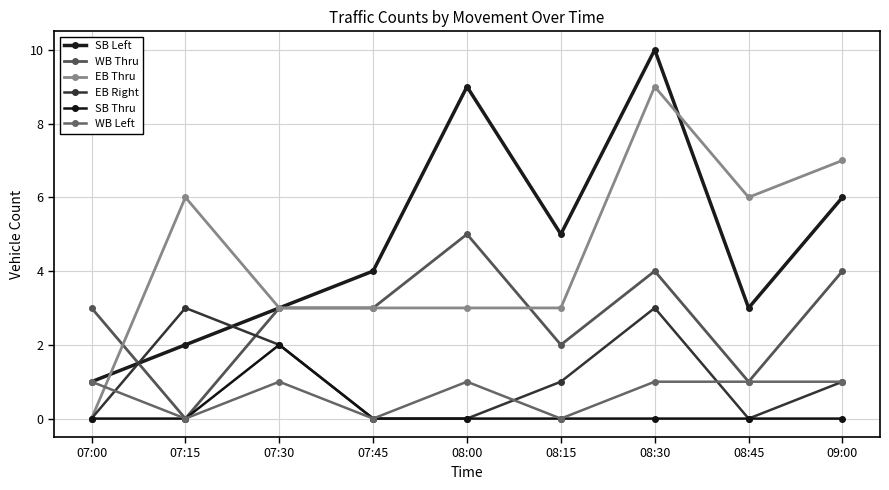

Count the number of data series in this chart.

6